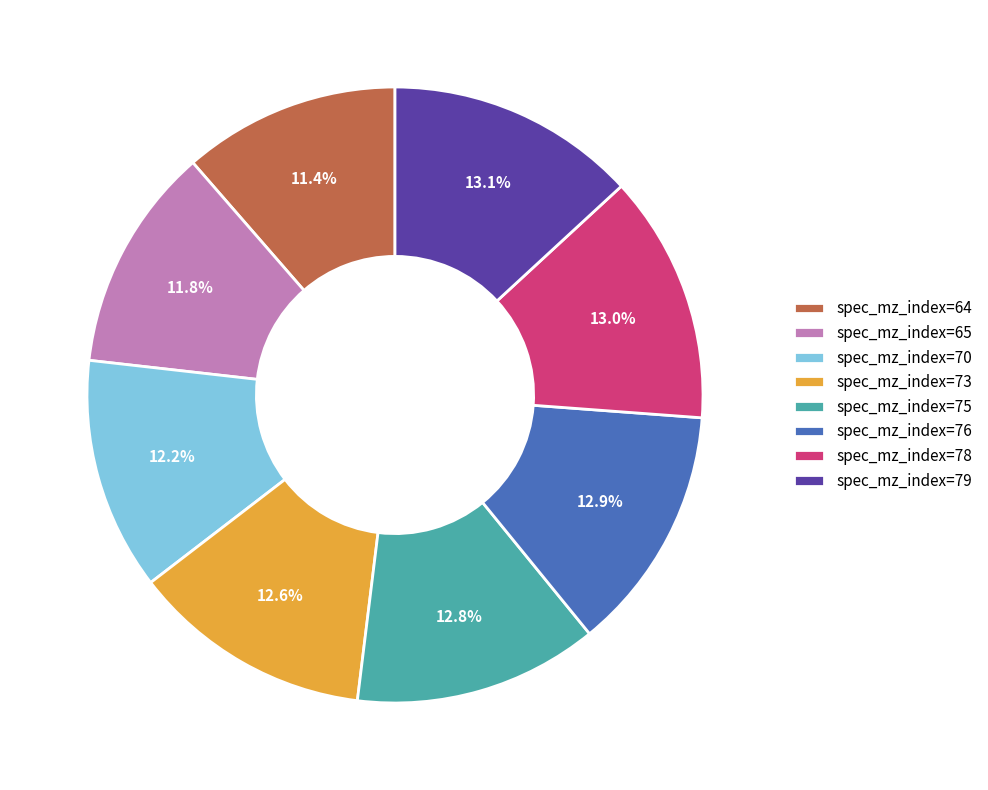

Combined, what portion of the pie is spec_mz_index=64 and spec_mz_index=76?

24.3%